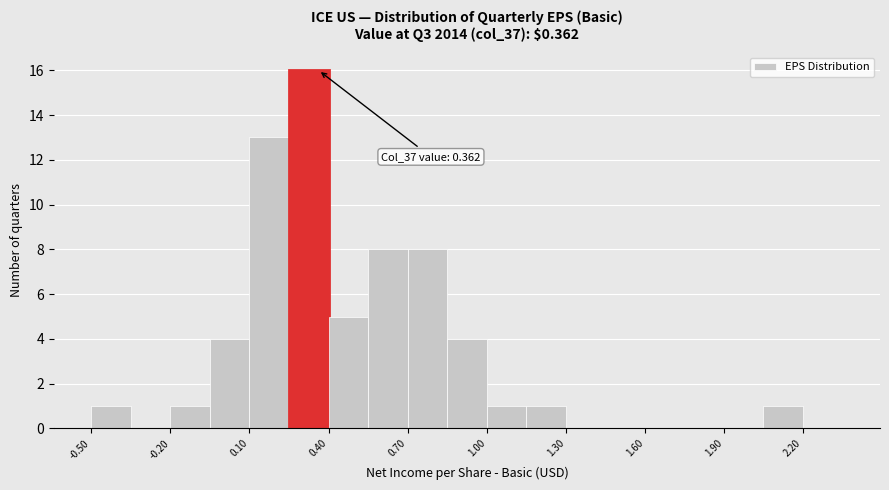

Around what value on the x-axis is the tallest bar? Give the approximate position of its centre, as read against the axis.

0.35